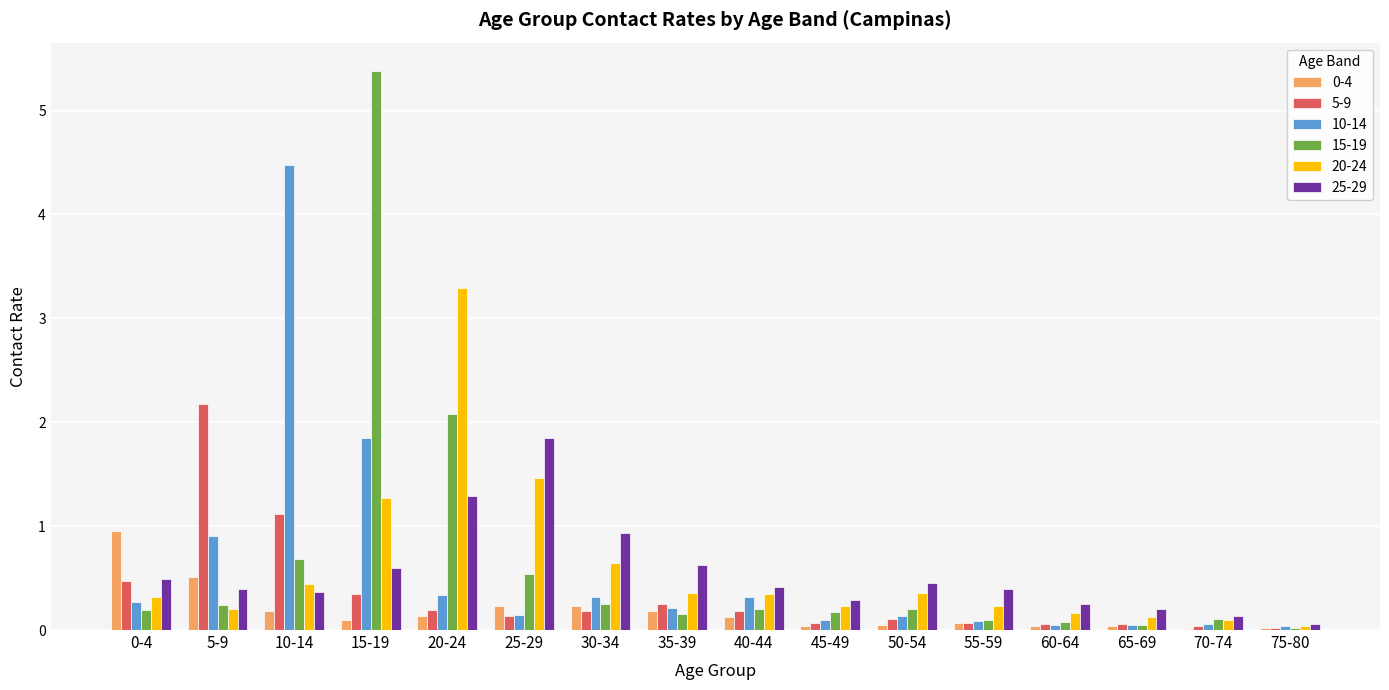

The value of 5-9 at 75-80 is 0.0. True or false?

True